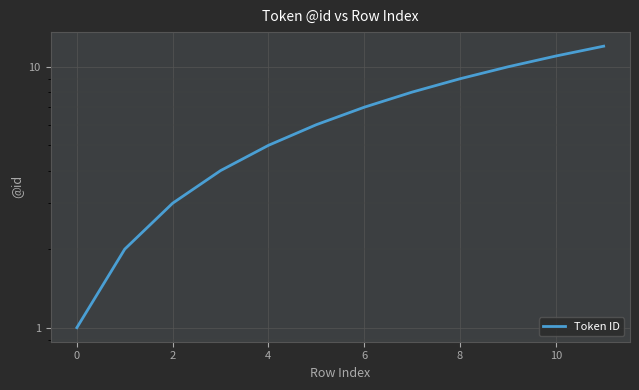

What is the label of the 1st point from the right?

11